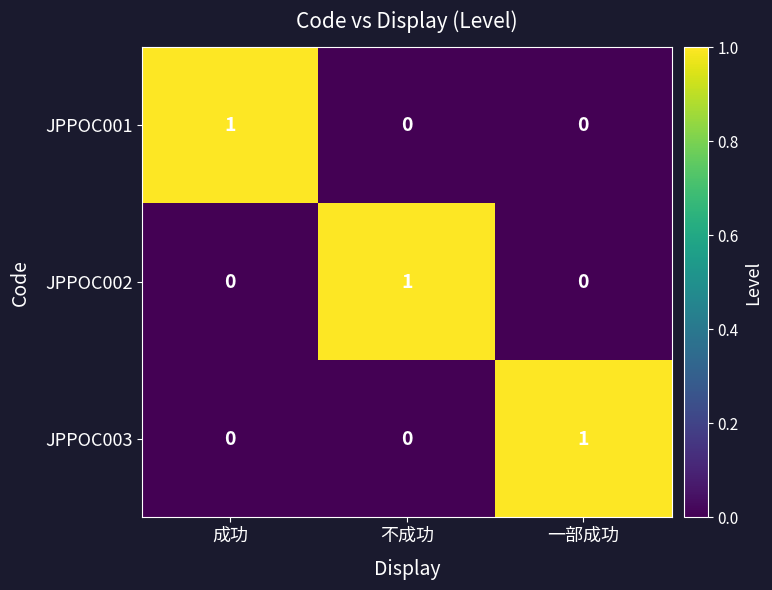

What is the difference between the highest and lowest values at 一部成功?

1